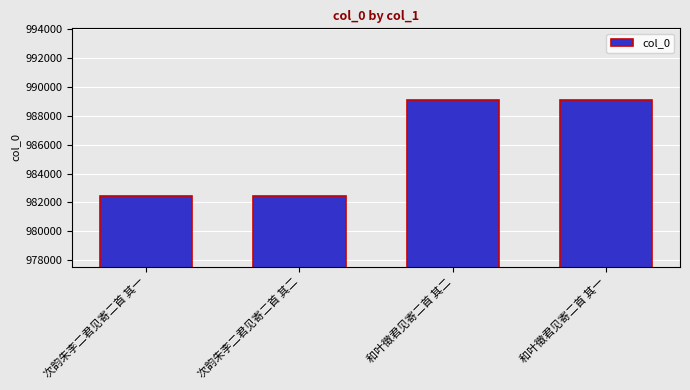

What is the label of the 2nd bar from the left?

次韵朱李二君见寄二首 其二